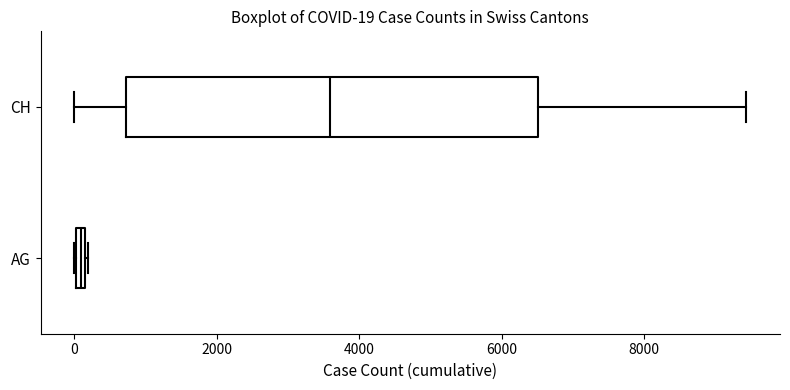

Which box's median line is the furthest to the left?

AG